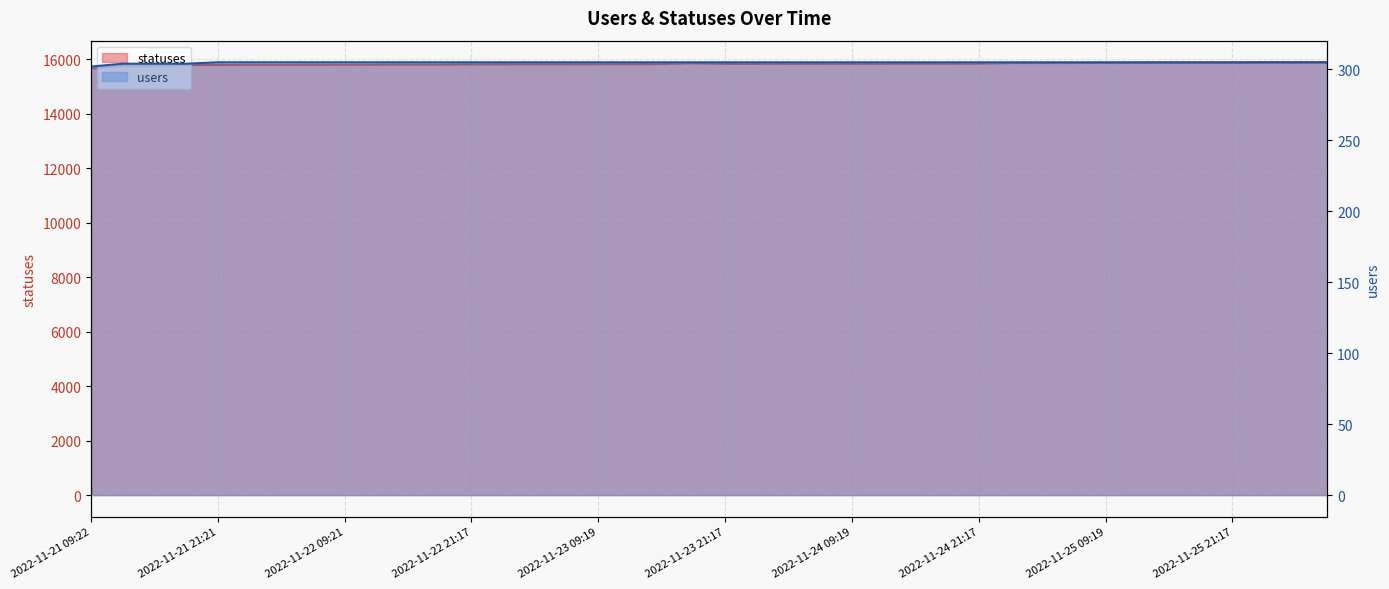

What is the sum of all users values?

12194